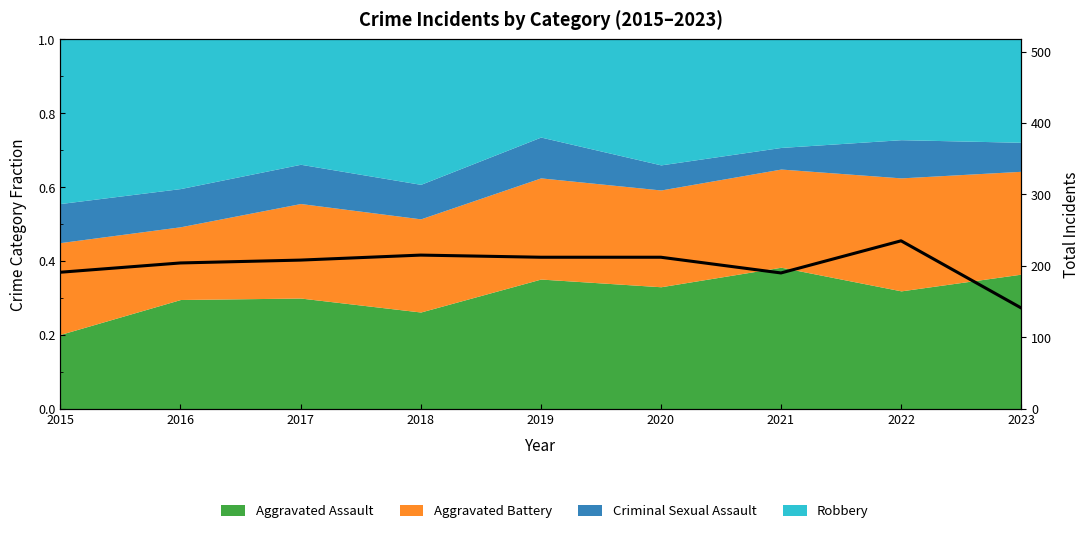

True or false: the data shows 107 at 2021.

False